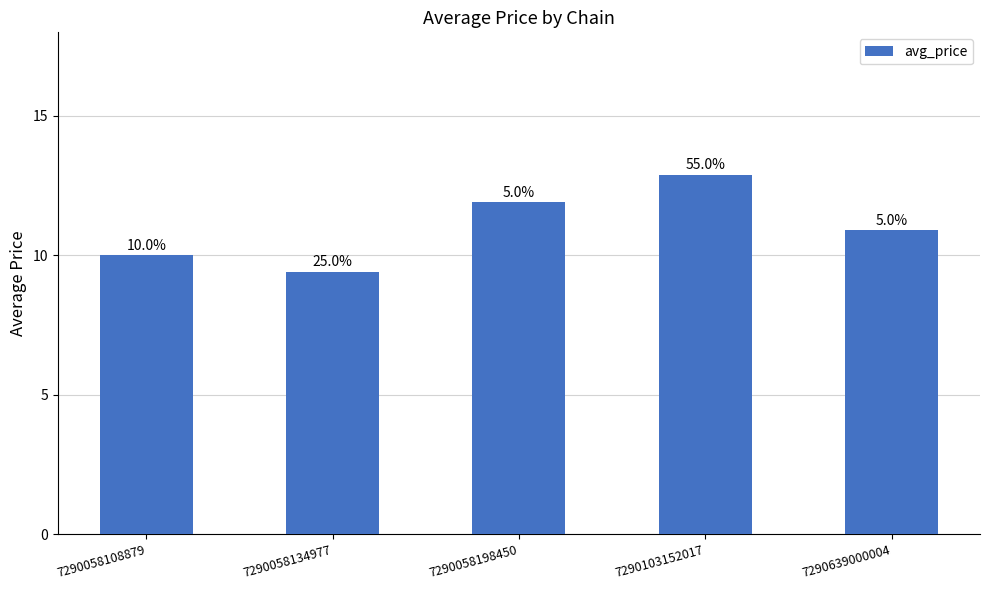

Does the chart contain any negative values?

No